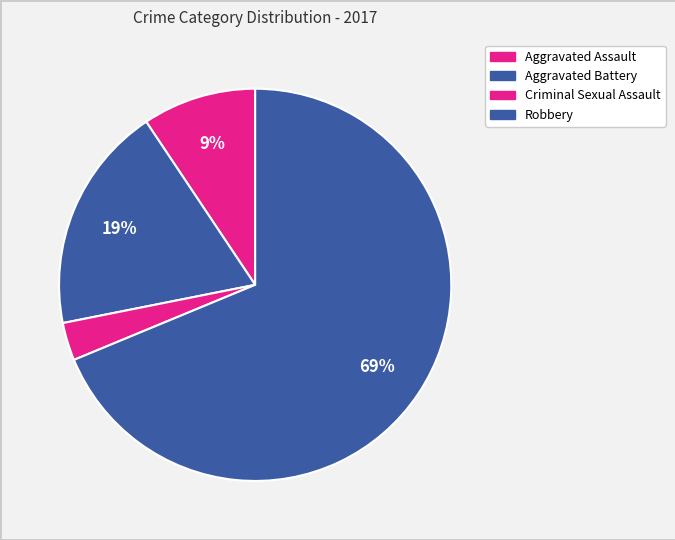

Rank the categories by value from lowest to highest.

Criminal Sexual Assault, Aggravated Assault, Aggravated Battery, Robbery